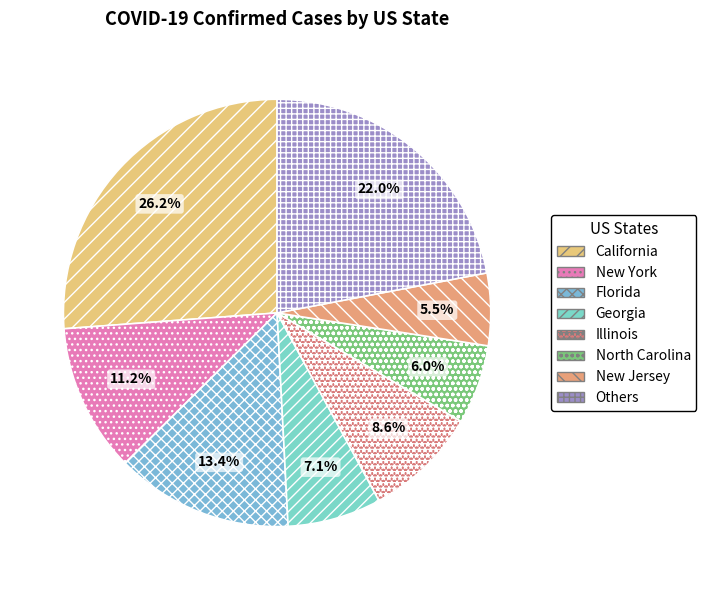

Count the number of slices in the pie.

8